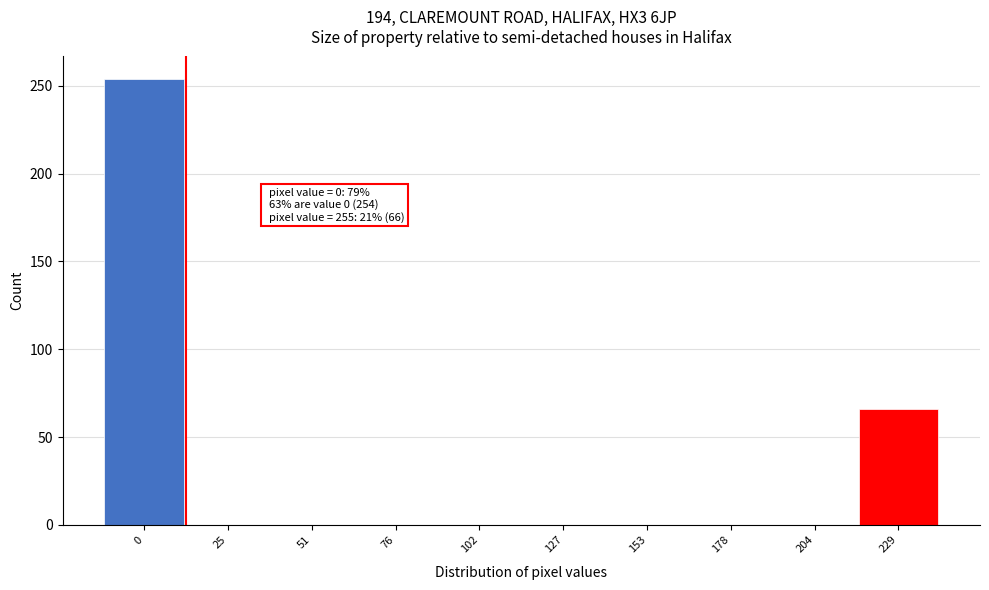

Reading left to right, list all the values displayed in this chart.

0=254	25=0	51=0	76=0	102=0	127=0	153=0	178=0	204=0	229=66